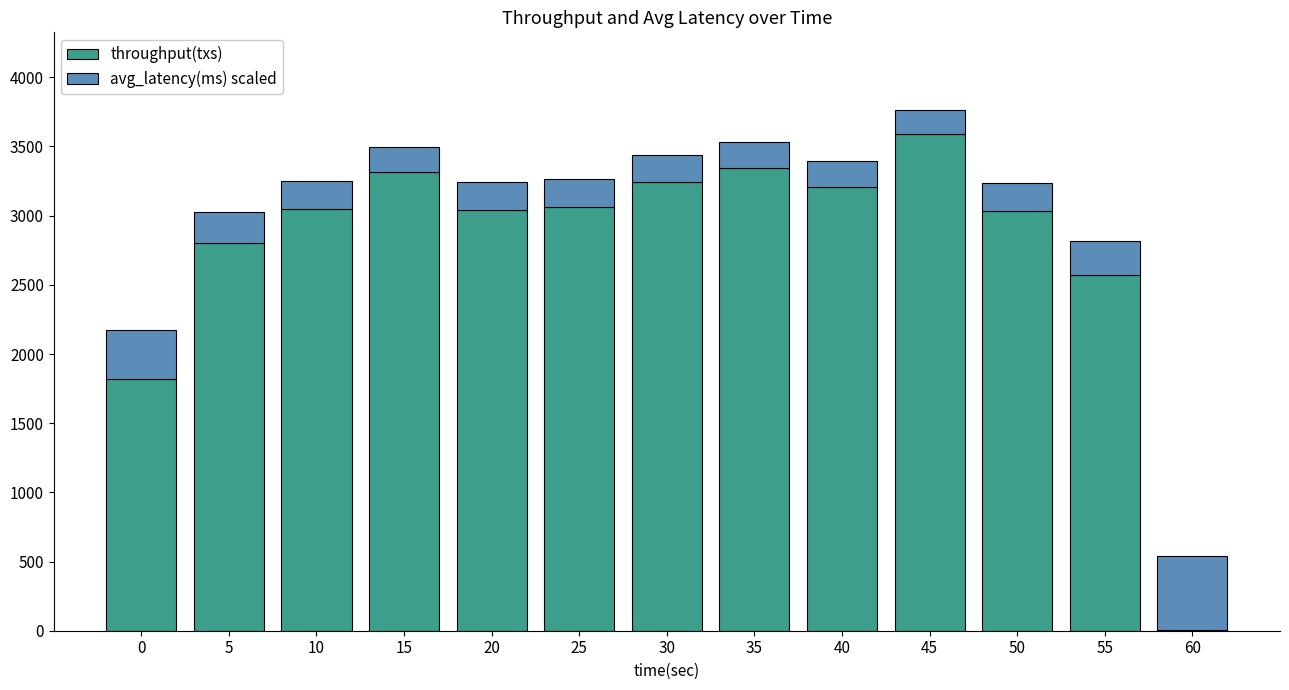

What is the difference between the throughput(txs) values at 40 and 5?

402.0